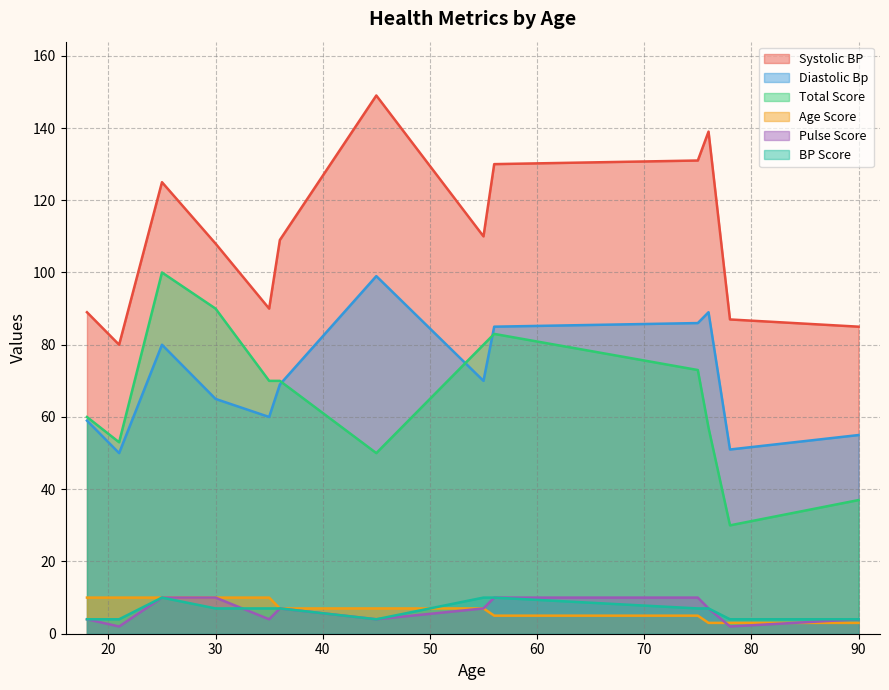

Rank the series by their maximum value, from highest to lowest.

Systolic BP, Total Score, Diastolic Bp, Age Score, Pulse Score, BP Score